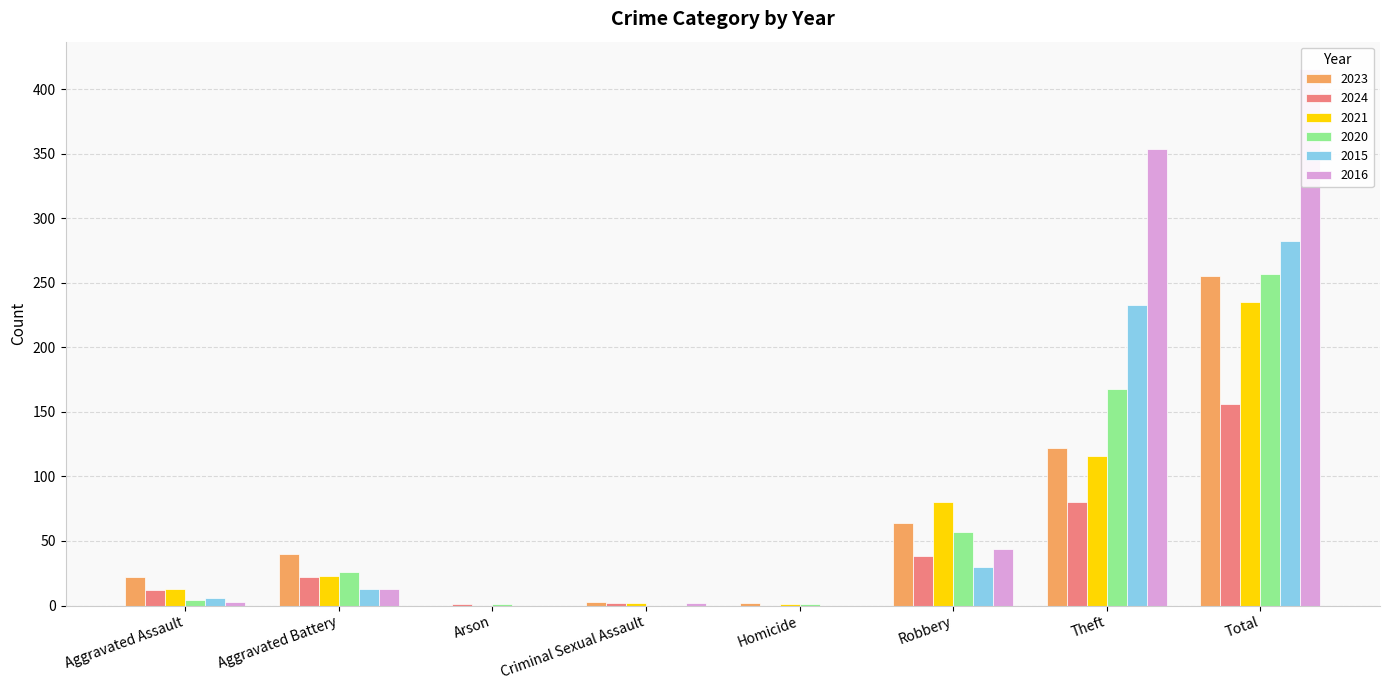

What are all the series names shown in the legend?

2023, 2024, 2021, 2020, 2015, 2016